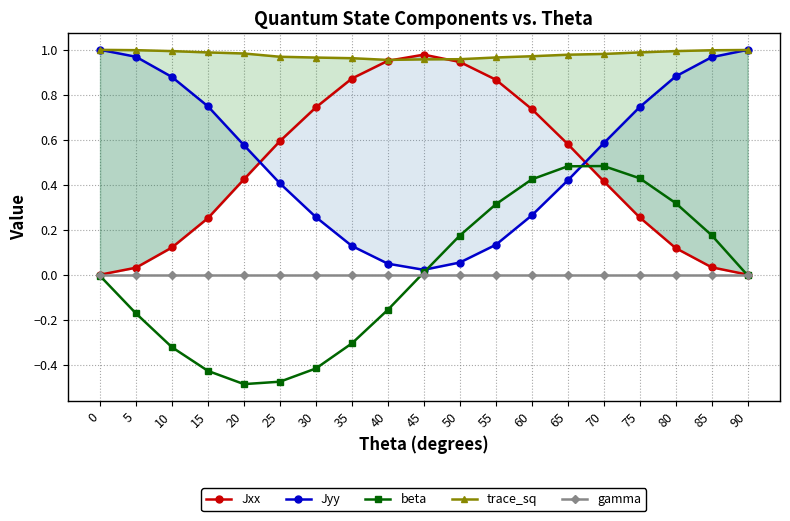

Is it true that gamma equals 0.0 at 15?

True